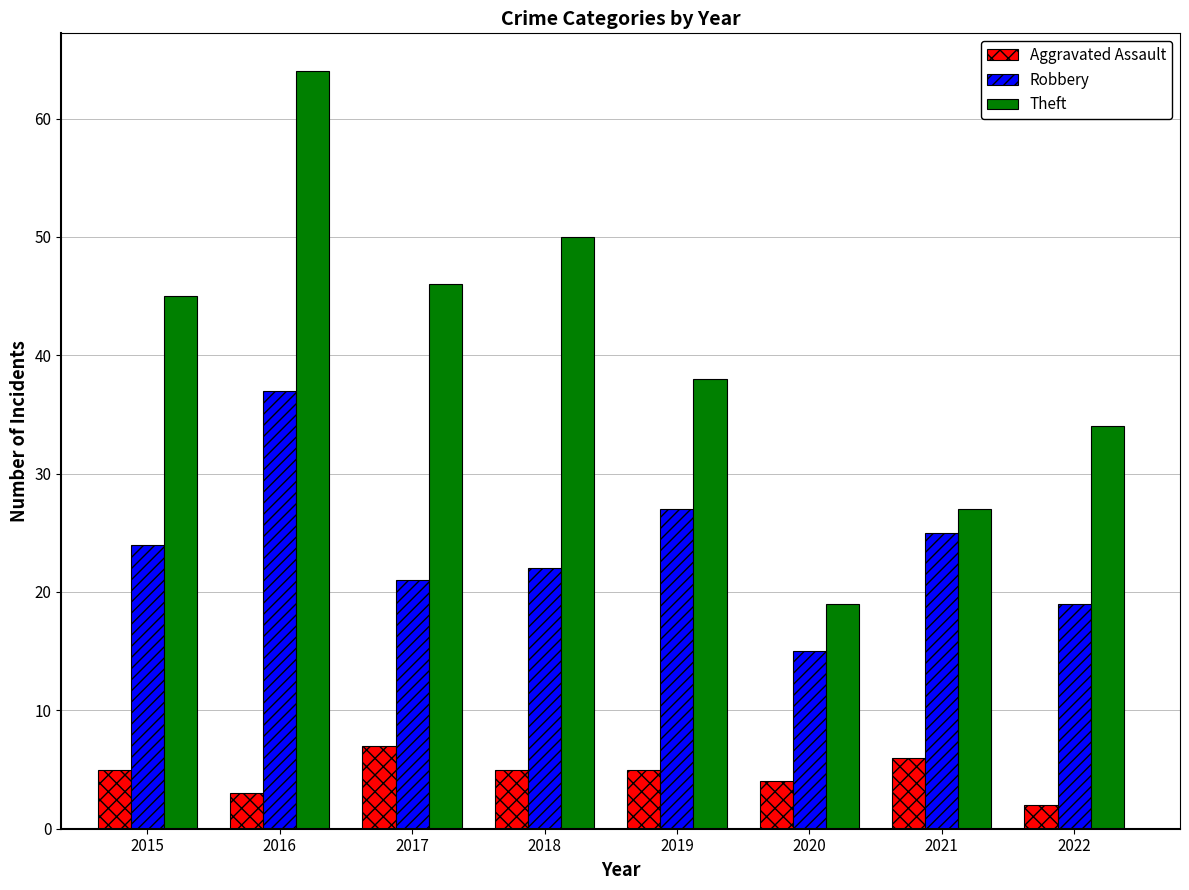

What is the value of the Theft bar at the 1st from the left?

45